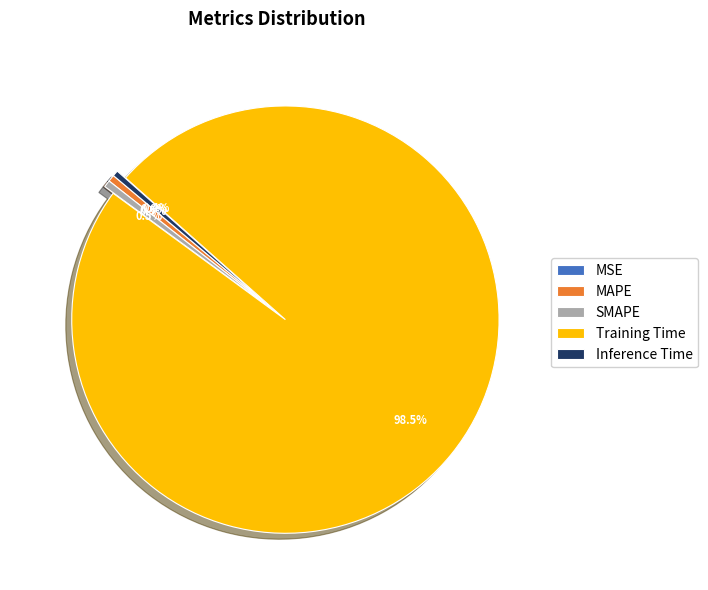

Is the sum of Training Time and MAPE greater than half?

Yes